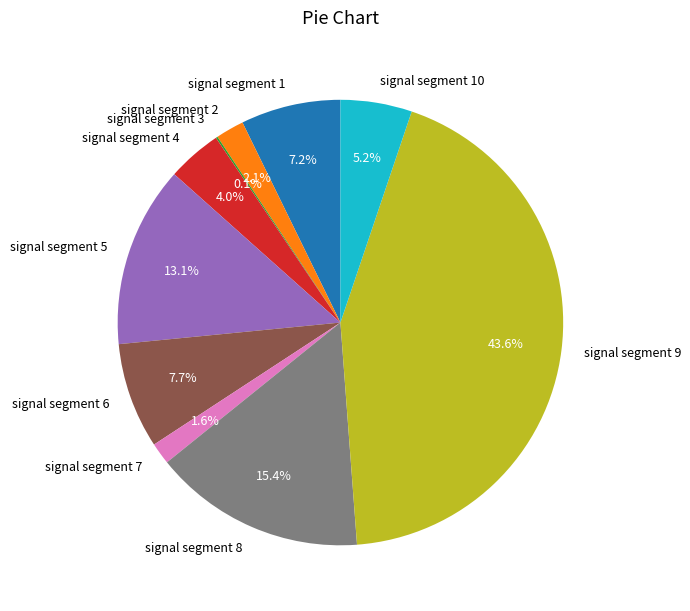

Is it true that signal segment 1 is 7% of the pie?

True